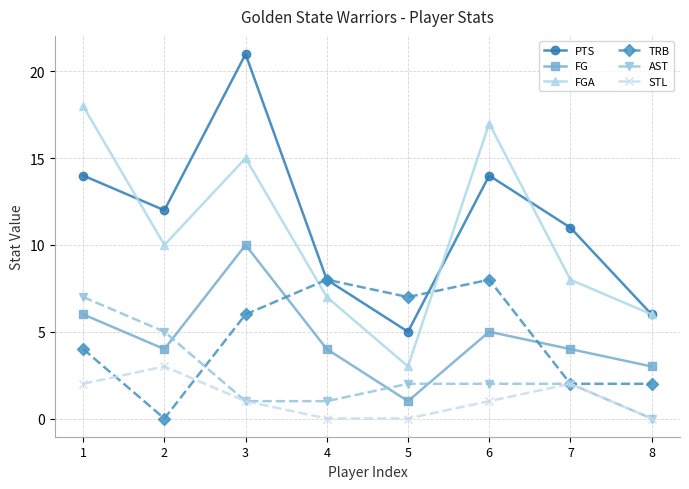

True or false: FGA and AST intersect in this chart.

False